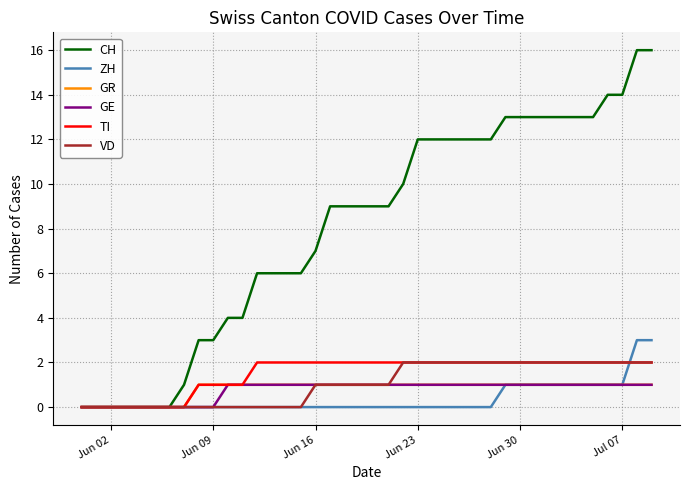

Which series has the widest spread of values?

CH